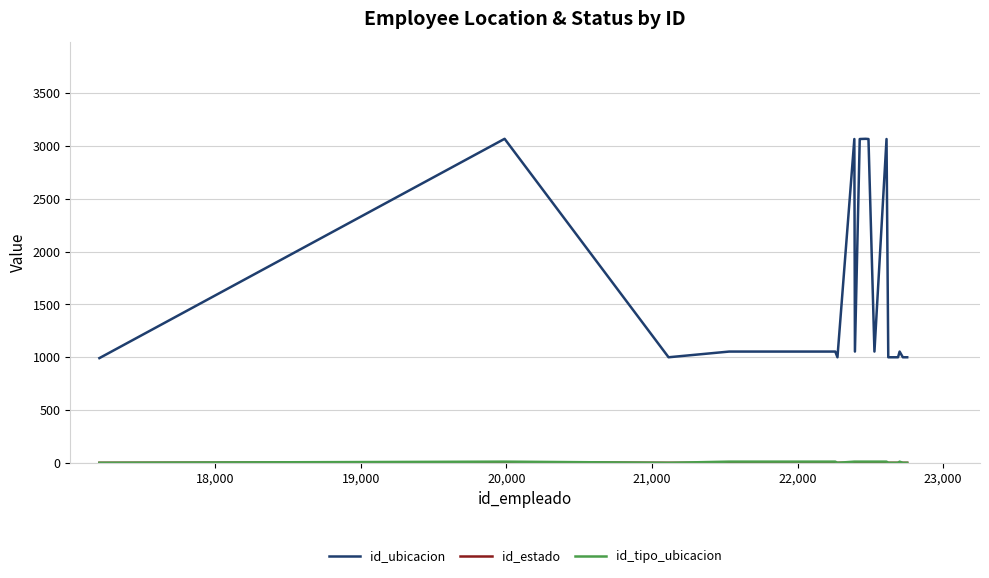

Which series has the largest total across all categories?

id_ubicacion